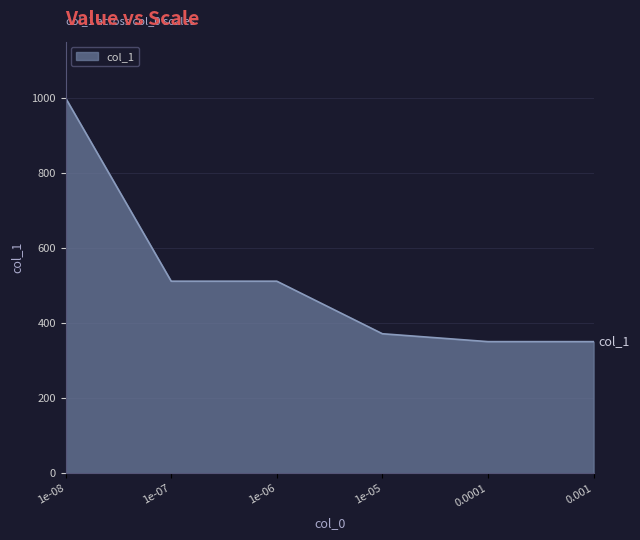

Count the number of data series in this chart.

1